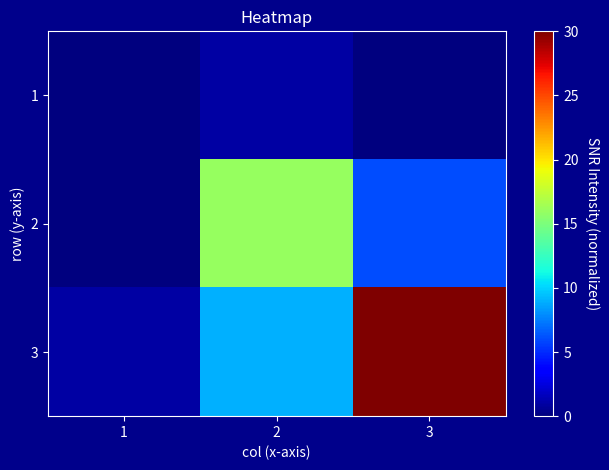

Reading left to right, what are all the values shown in this chart?

1: 1=0	2=1	3=0
2: 1=0	2=16	3=6
3: 1=1	2=9	3=30